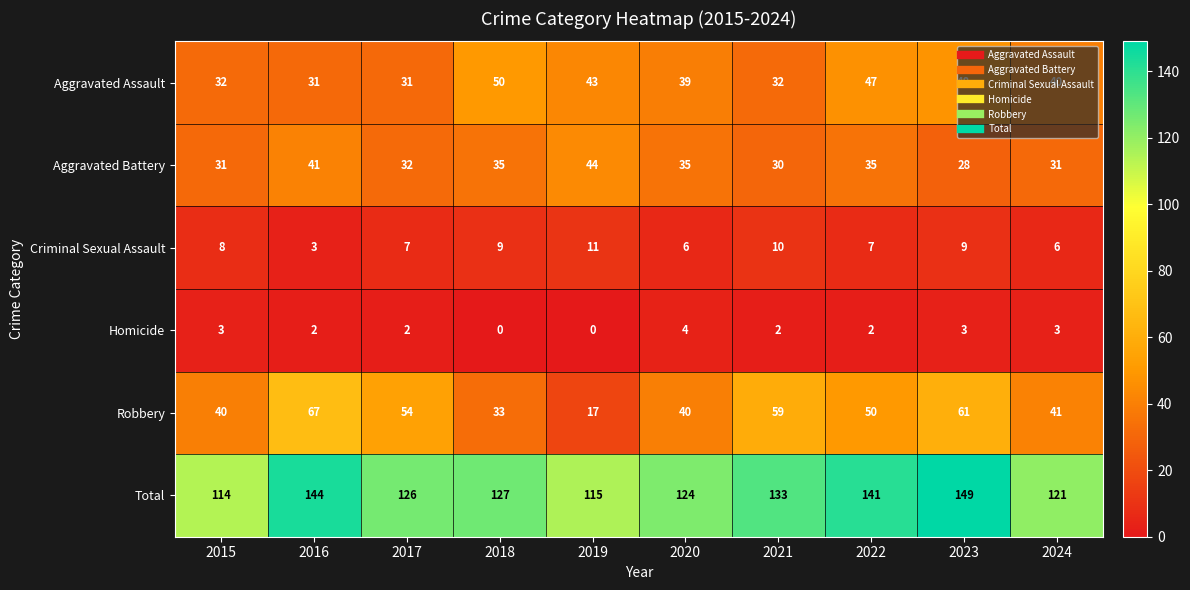

What is the sum of the Total values at 2015 and 2017?

240